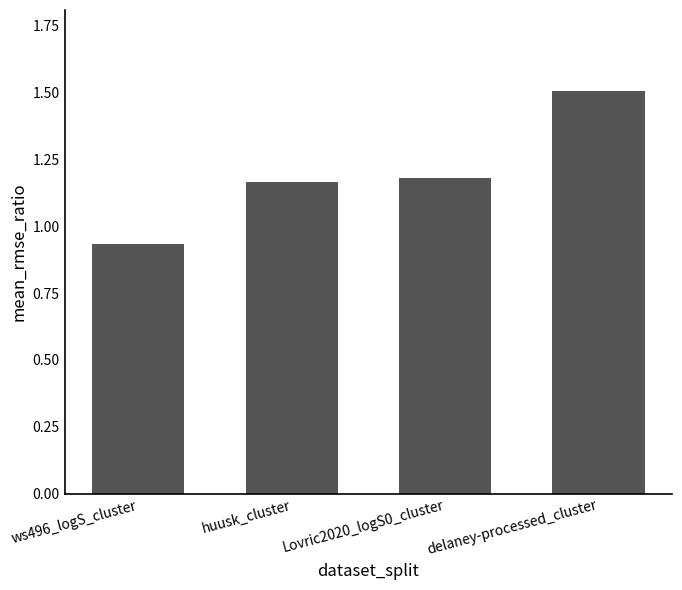

List the labels in order of value, largest first.

delaney-processed_cluster, Lovric2020_logS0_cluster, huusk_cluster, ws496_logS_cluster